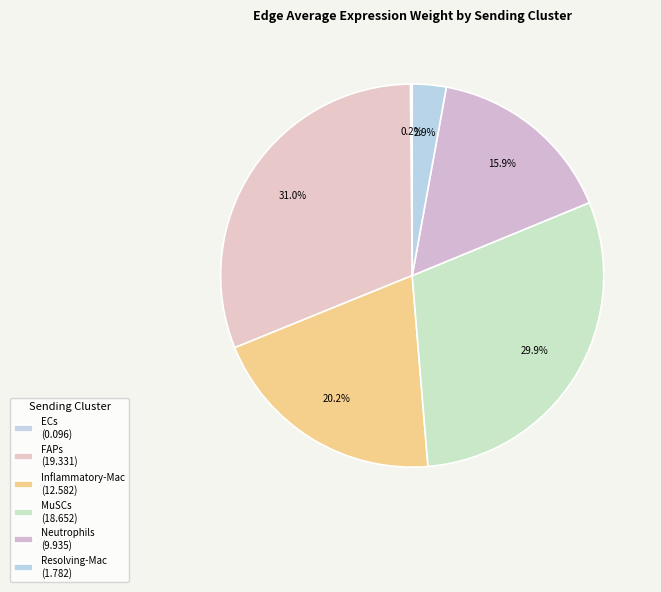

How many segments does this pie chart have?

6